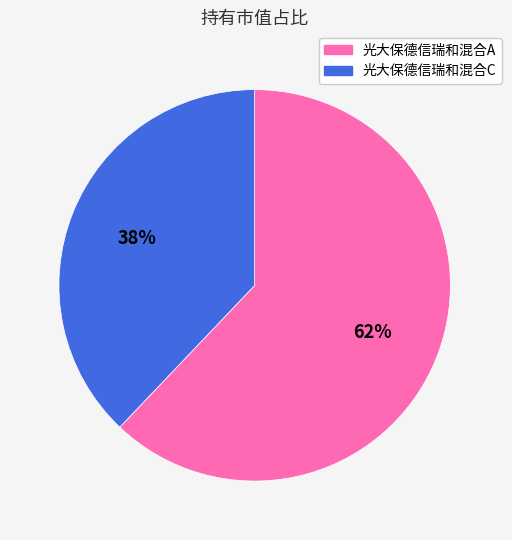

Rank the categories by value from highest to lowest.

光大保德信瑞和混合A, 光大保德信瑞和混合C